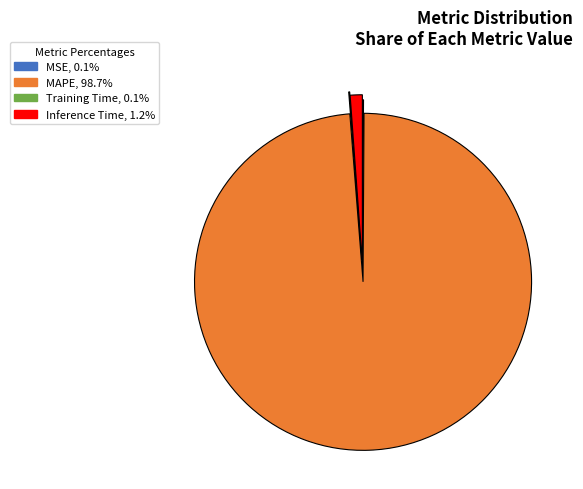

Approximately how many times larger is the value at MAPE compared to Inference Time?

85.2